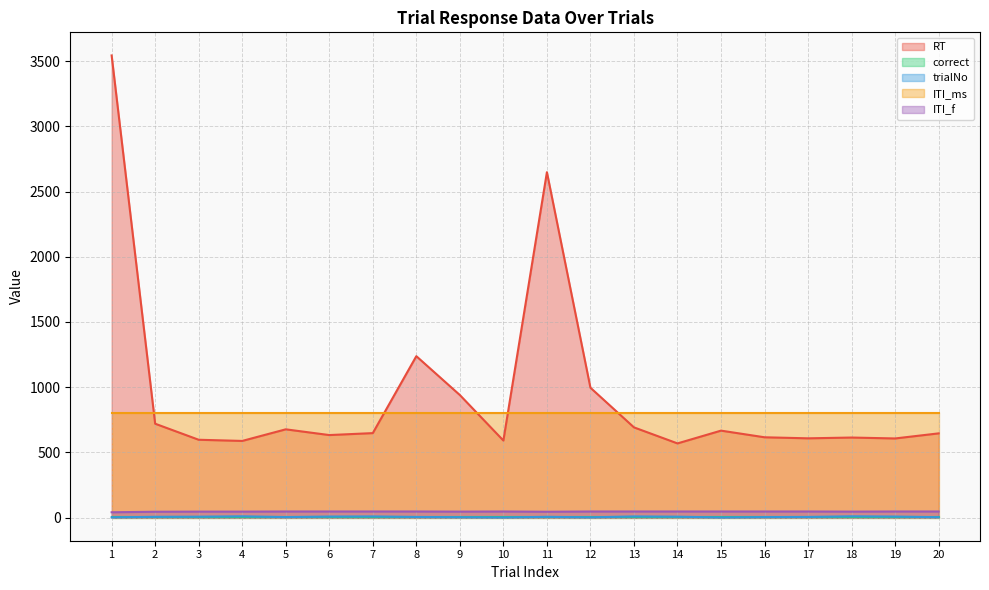

The trialNo series shows 11 at 3. True or false?

False